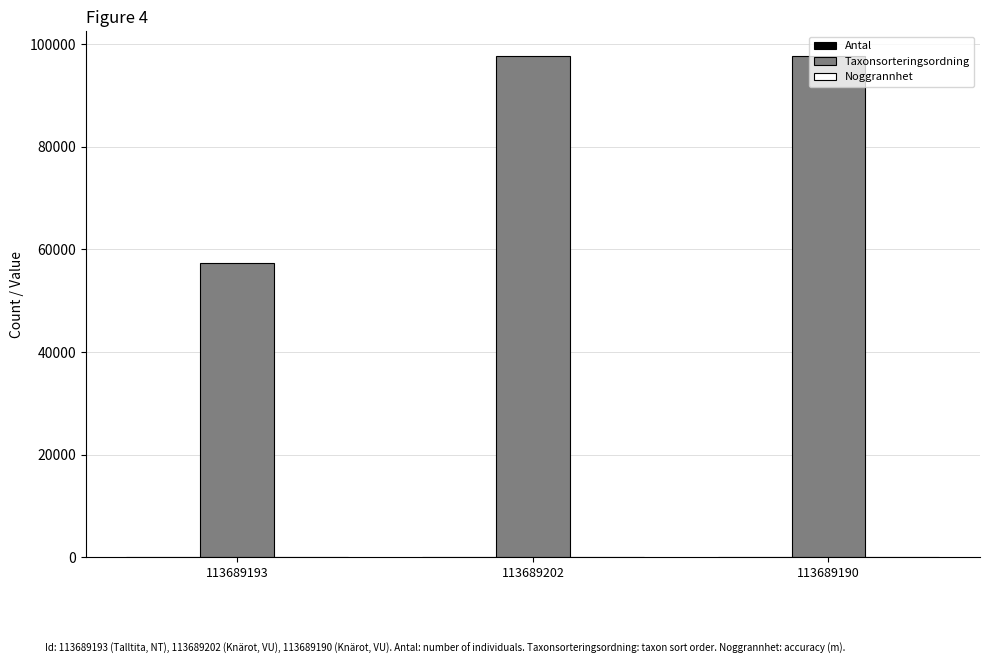

Which series has the largest total across all categories?

Taxonsorteringsordning